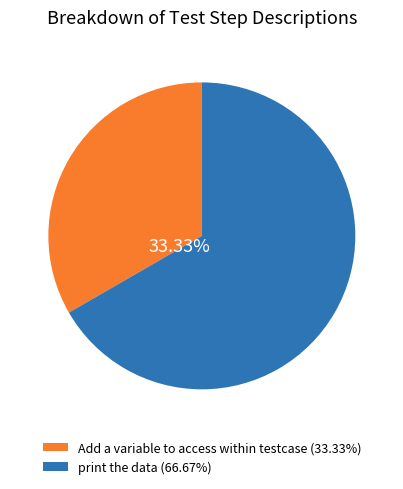

Approximately how many times larger is the value at print the data (66.67%) compared to Add a variable to access within testcase (33.33%)?

2.0